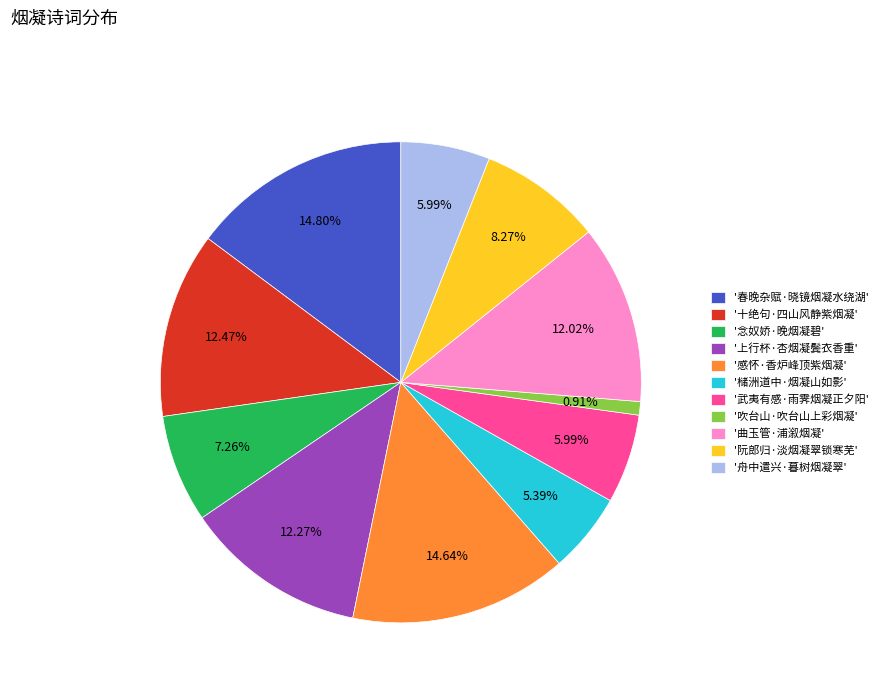

Combined, do '上行杯·杏烟凝鬓衣香重' and '武夷有感·雨霁烟凝正夕阳' account for over 50%?

No